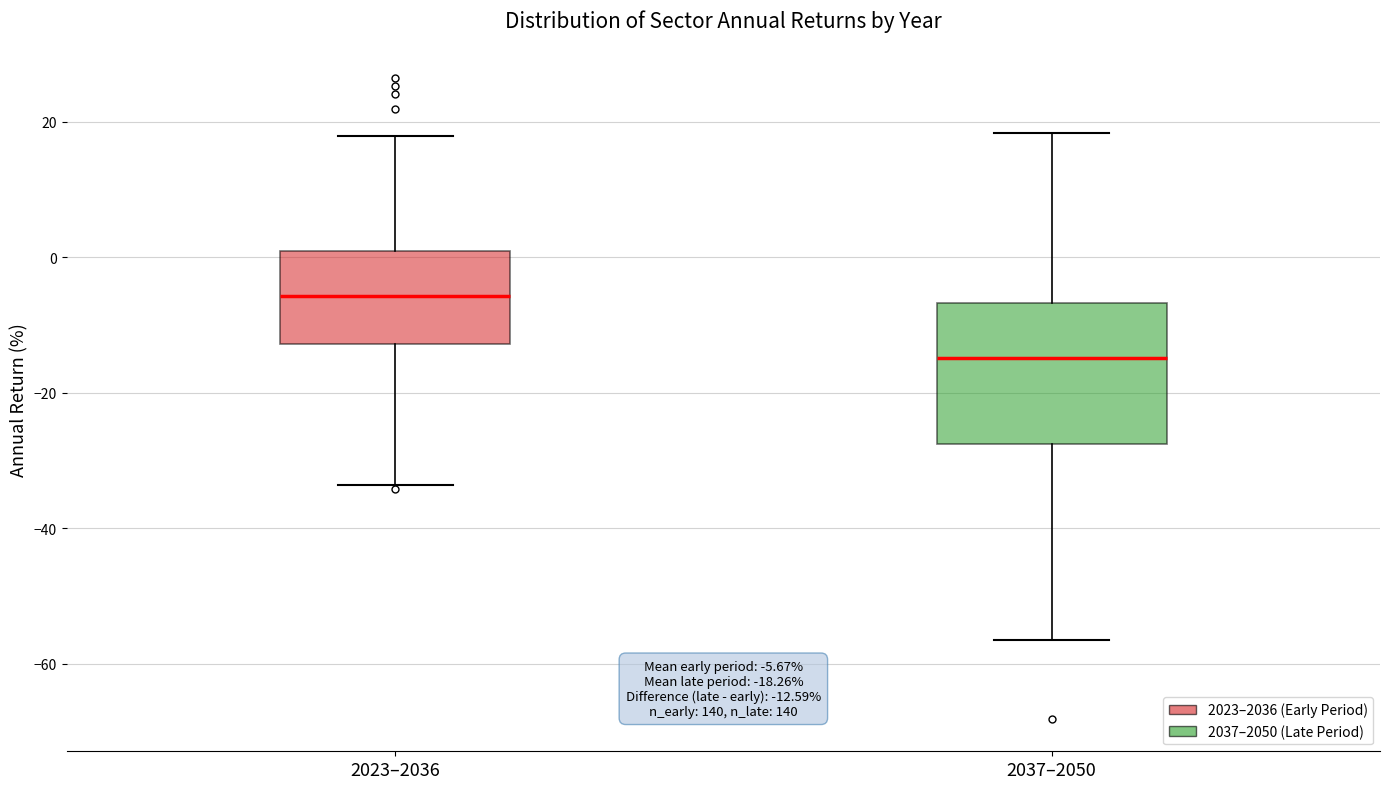

Which box's median line is the lowest?

2037–2050